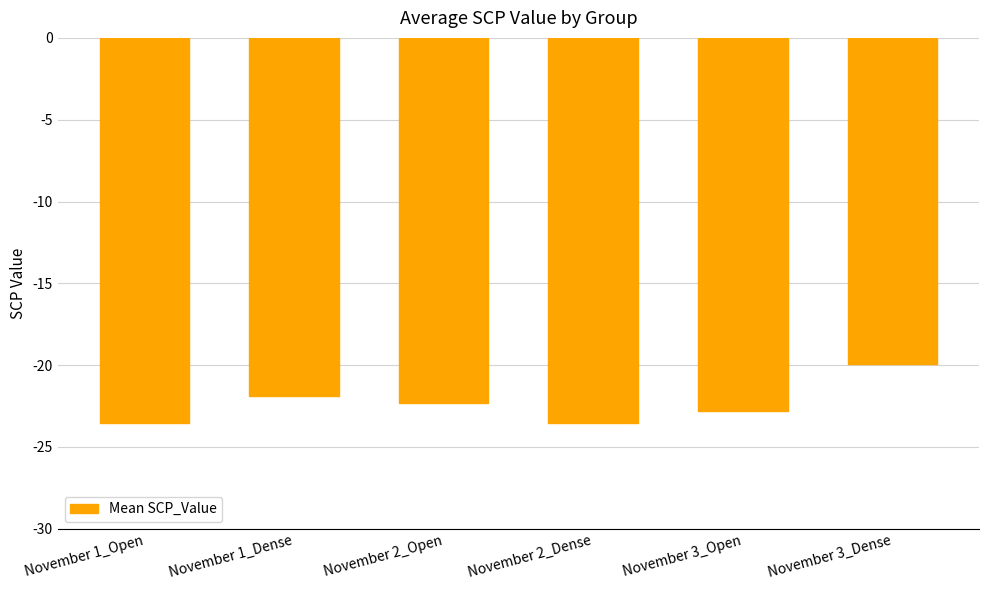

The value at November 2_Open is -22.3. True or false?

True